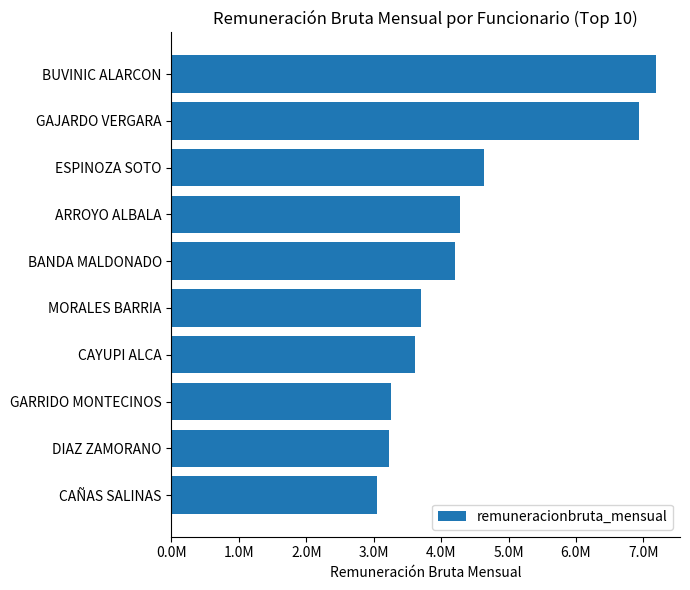

How many series are shown in this chart?

1